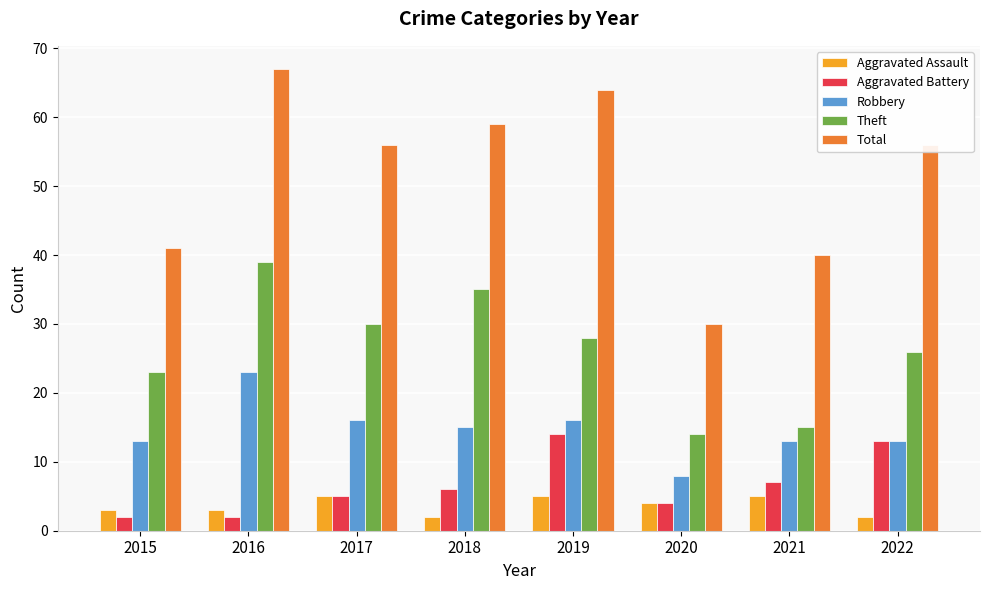

Rank the series at 2018 from highest to lowest value.

Total, Theft, Robbery, Aggravated Battery, Aggravated Assault